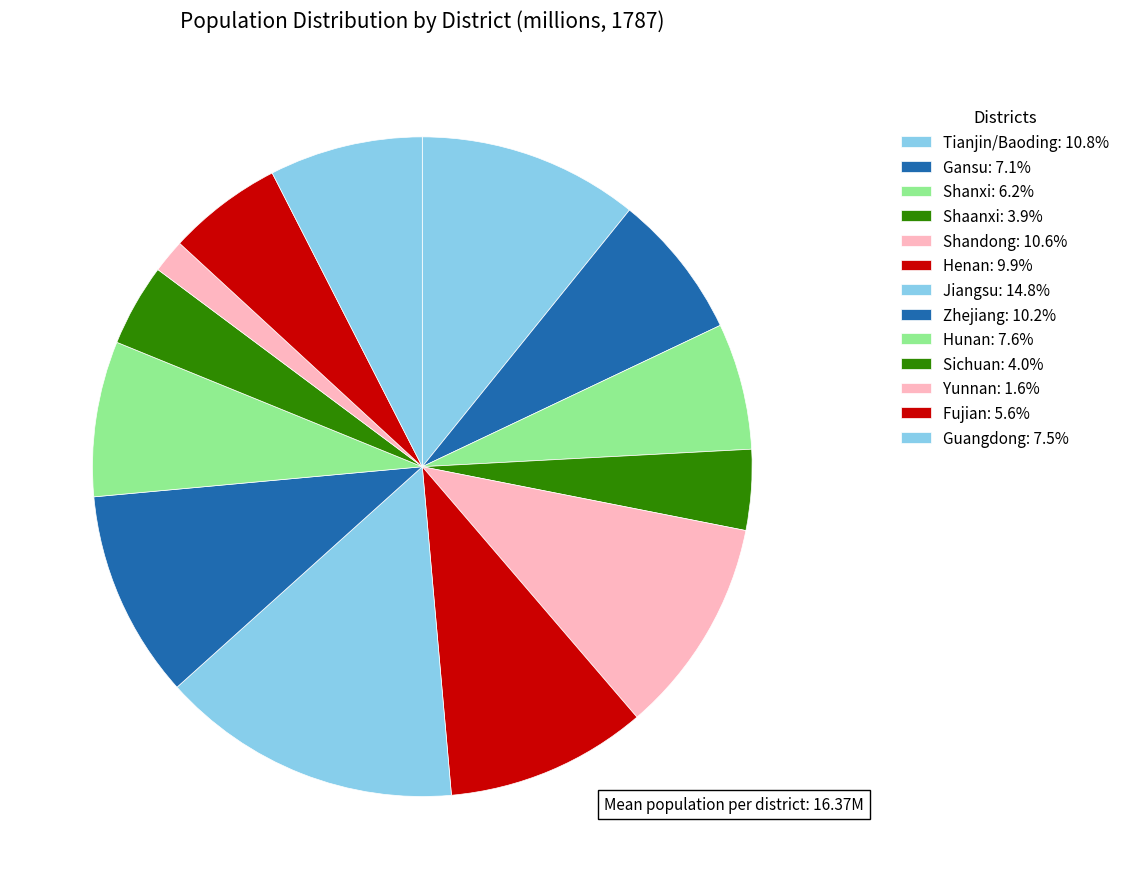

Which slice is the smallest?

Yunnan